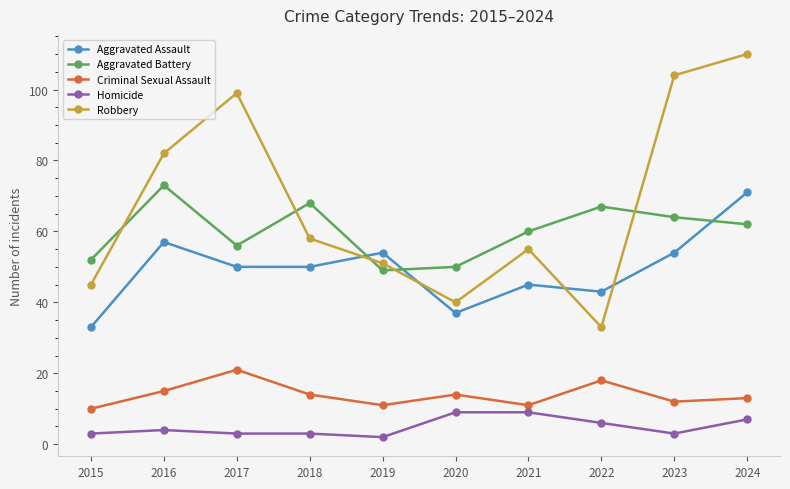

How many data points in Homicide are less than 4?

5